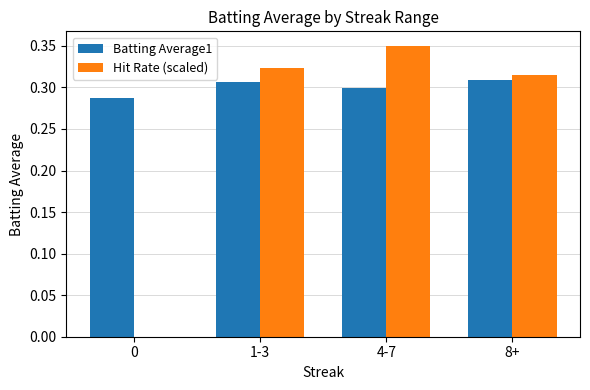

Does the chart contain stacked bars?

No